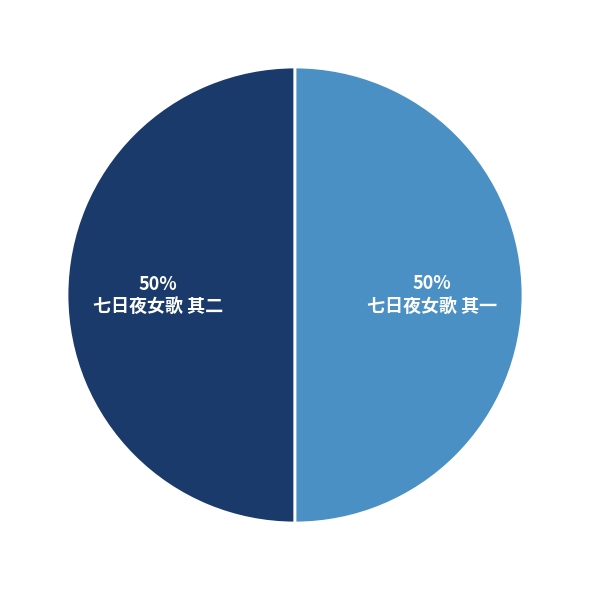

Is the sum of 七日夜女歌 其一 and 七日夜女歌 其二 greater than half?

Yes